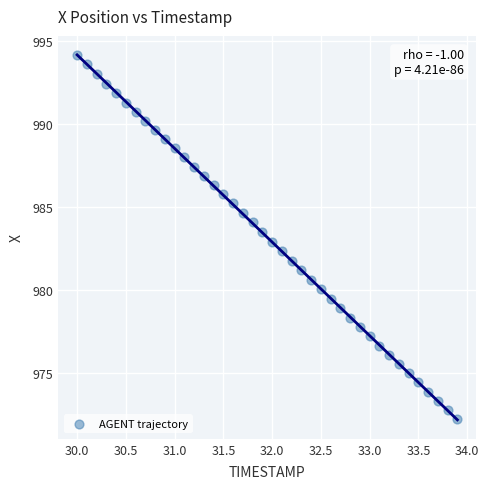

What is the range of Y values (max minus min)?

21.9